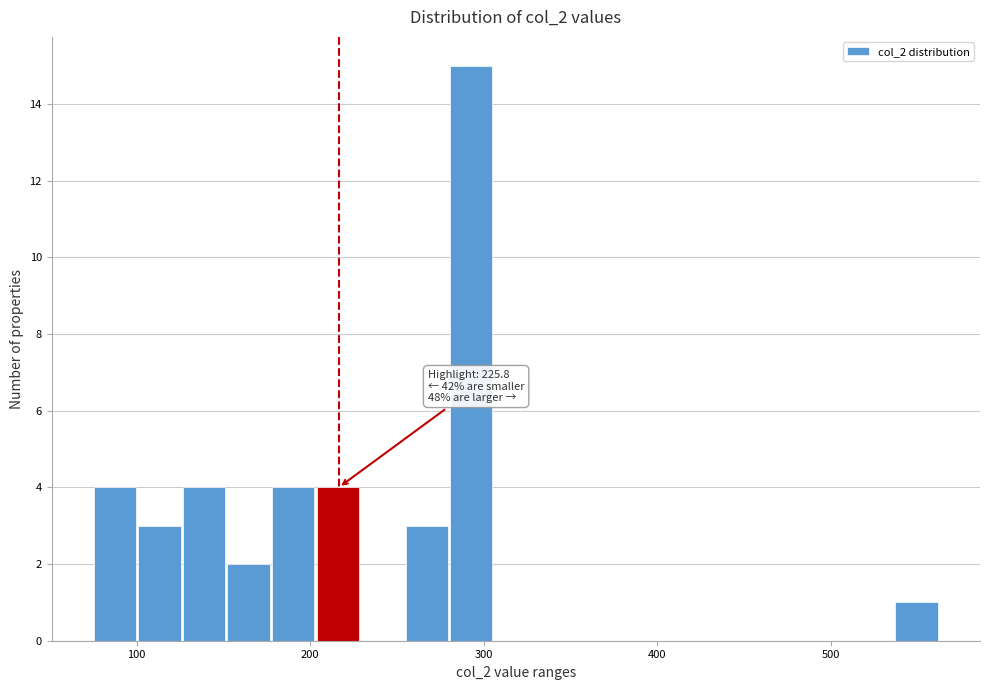

Around what value on the x-axis is the tallest bar? Give the approximate position of its centre, as read against the axis.

290